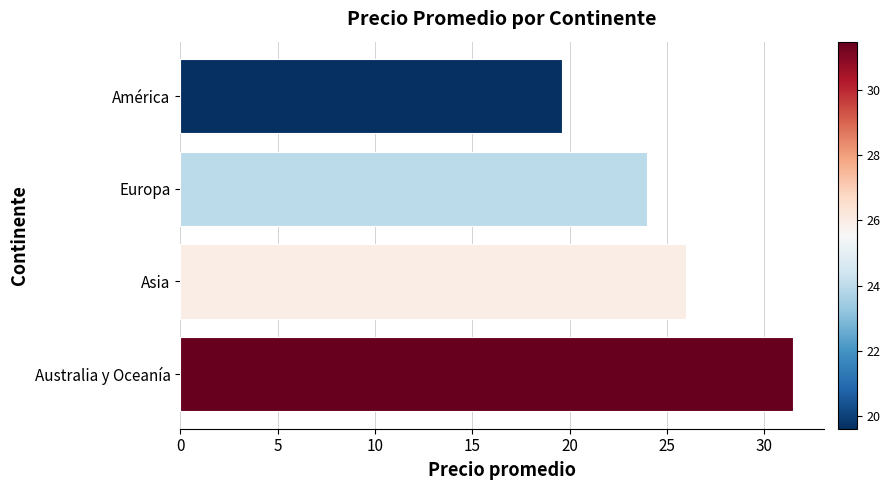

At which category does the chart reach its minimum across all series?

América